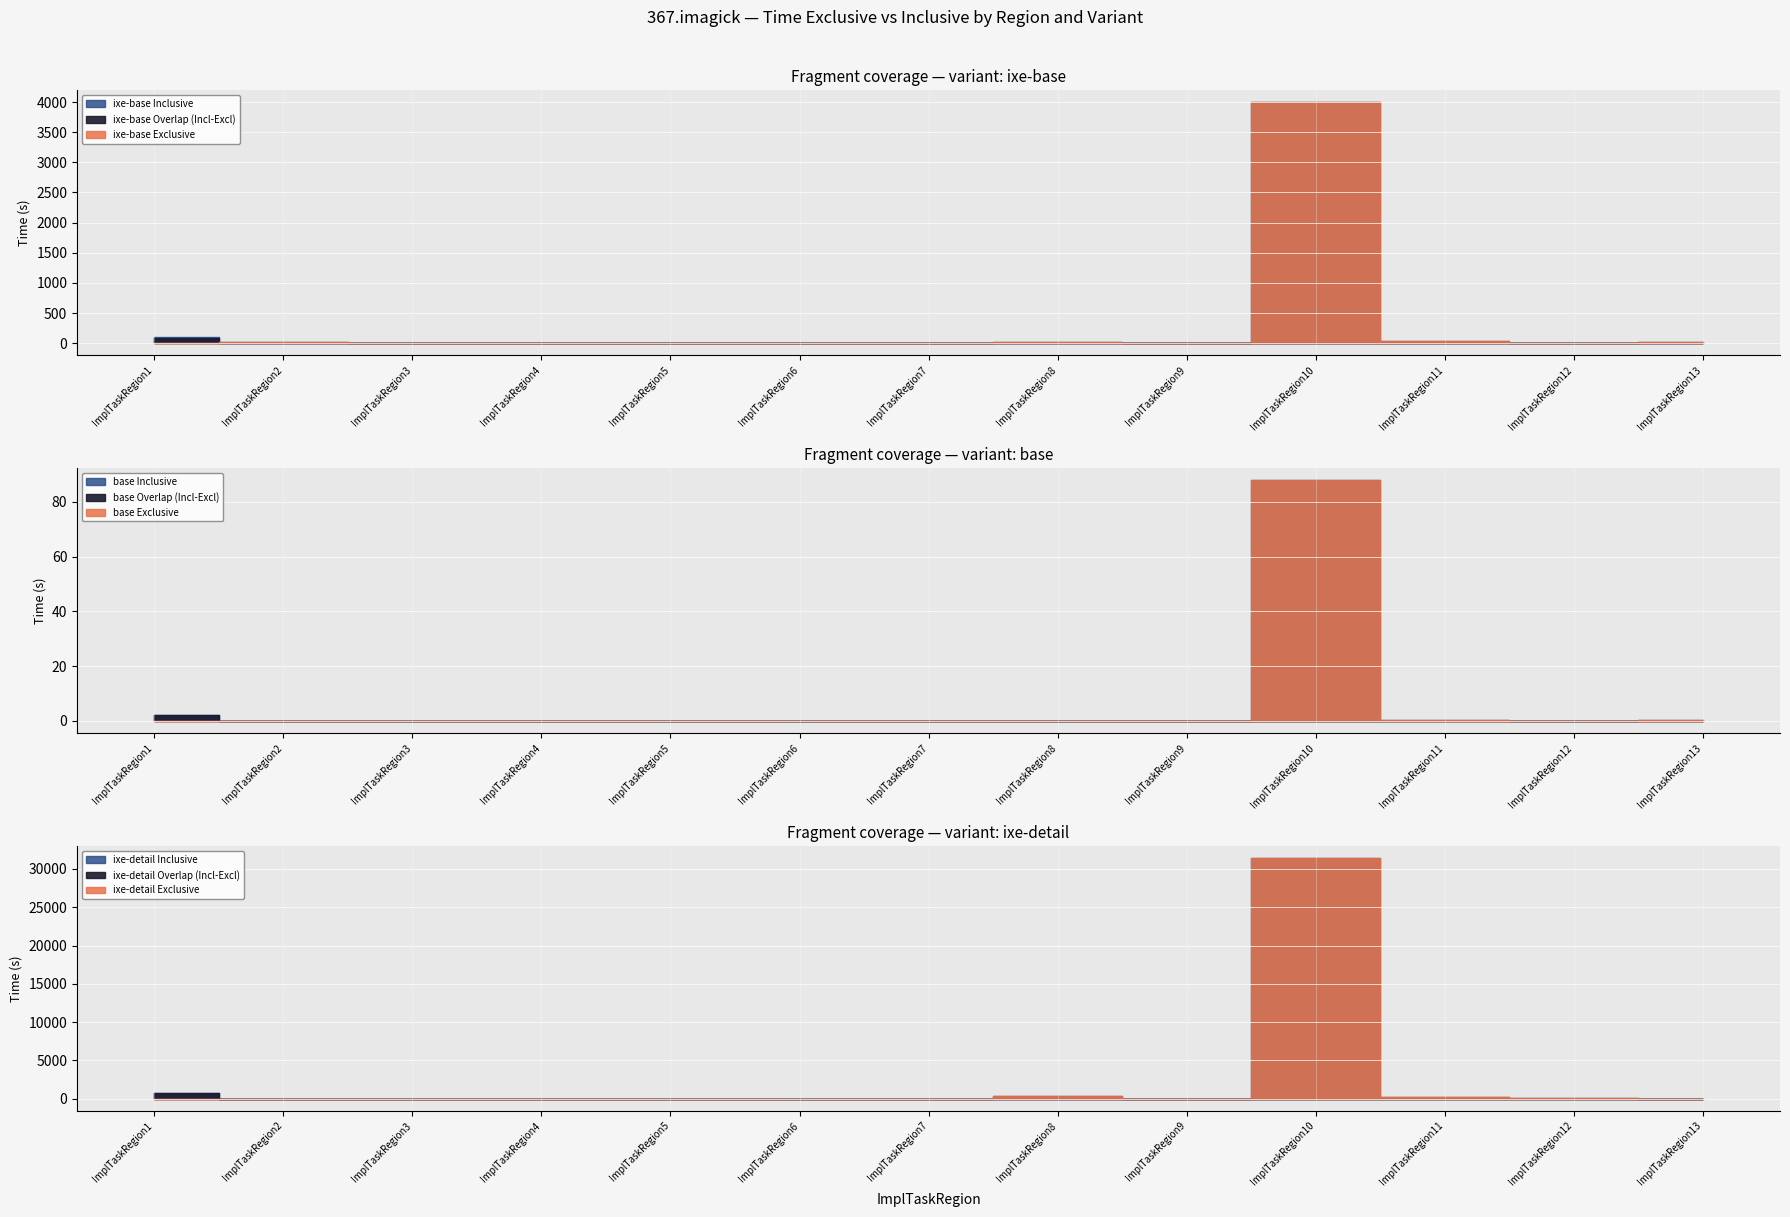

Where is ixe-base Time_Inclusive nearest to the value 1997?

ImplTaskRegion1